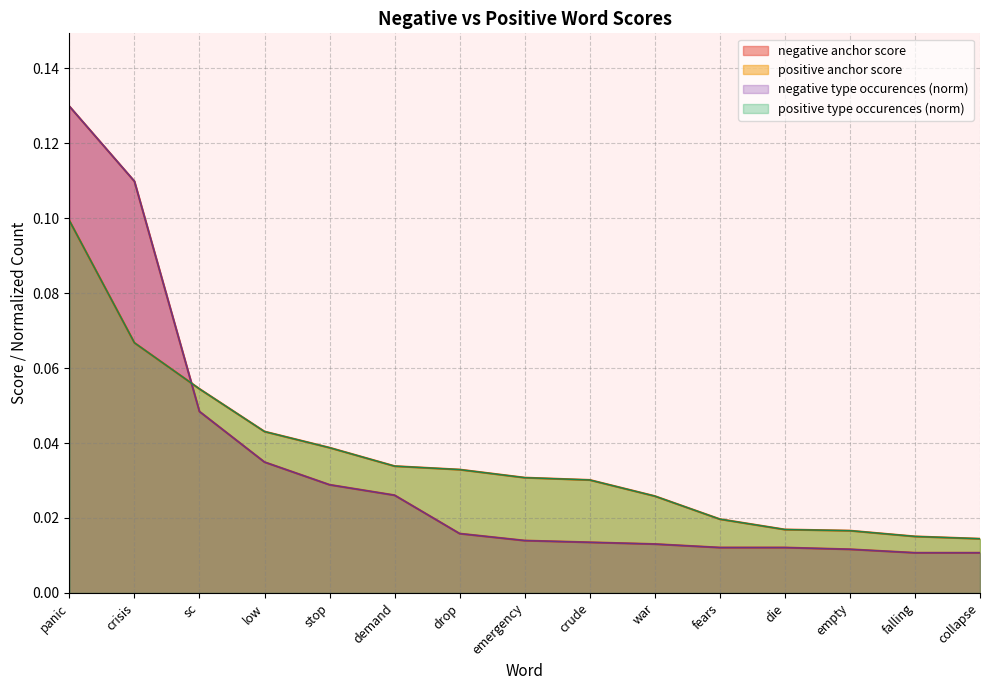

Reading left to right, list all the values displayed in this chart.

negative anchor score: 0.1	0.1	0.0	0.0	0.0	0.0	0.0	0.0	0.0	0.0	0.0	0.0	0.0	0.0	0.0
positive anchor score: 0.1	0.1	0.1	0.0	0.0	0.0	0.0	0.0	0.0	0.0	0.0	0.0	0.0	0.0	0.0
negative type occurences: 0.1	0.1	0.0	0.0	0.0	0.0	0.0	0.0	0.0	0.0	0.0	0.0	0.0	0.0	0.0
positive type occurences: 0.1	0.1	0.1	0.0	0.0	0.0	0.0	0.0	0.0	0.0	0.0	0.0	0.0	0.0	0.0